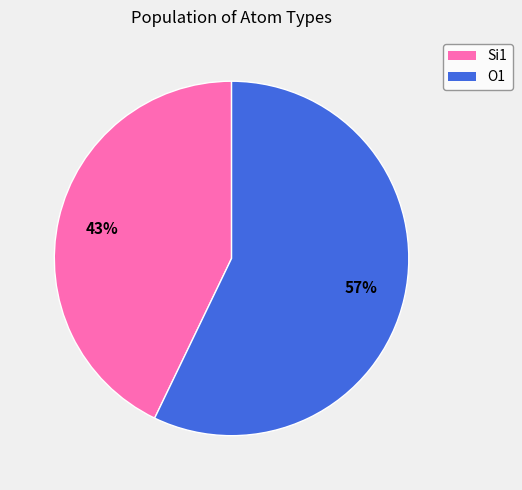

Is it true that Si1 is 43% of the pie?

True